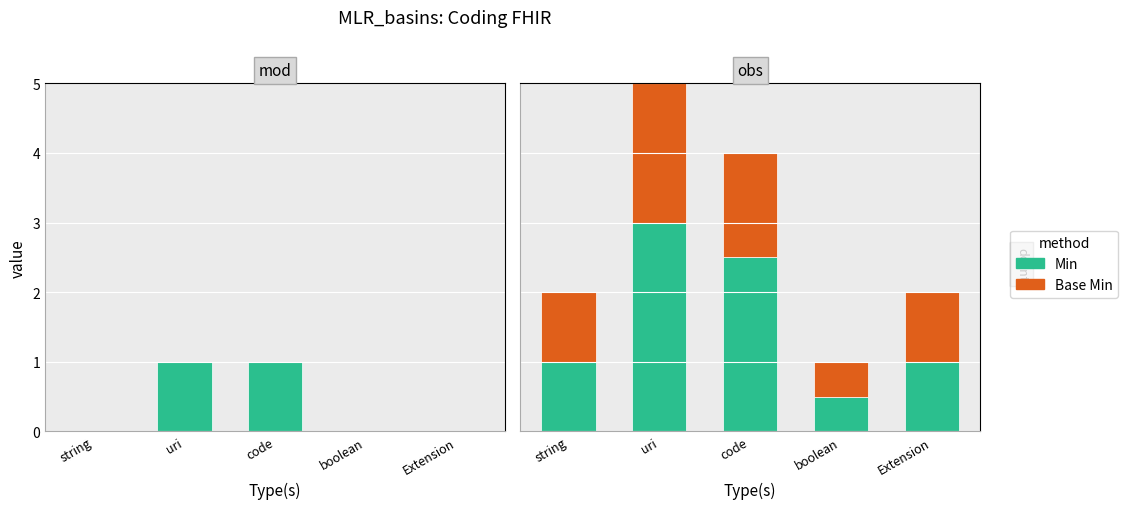

What is the lowest value of the Base Min series?

0.5